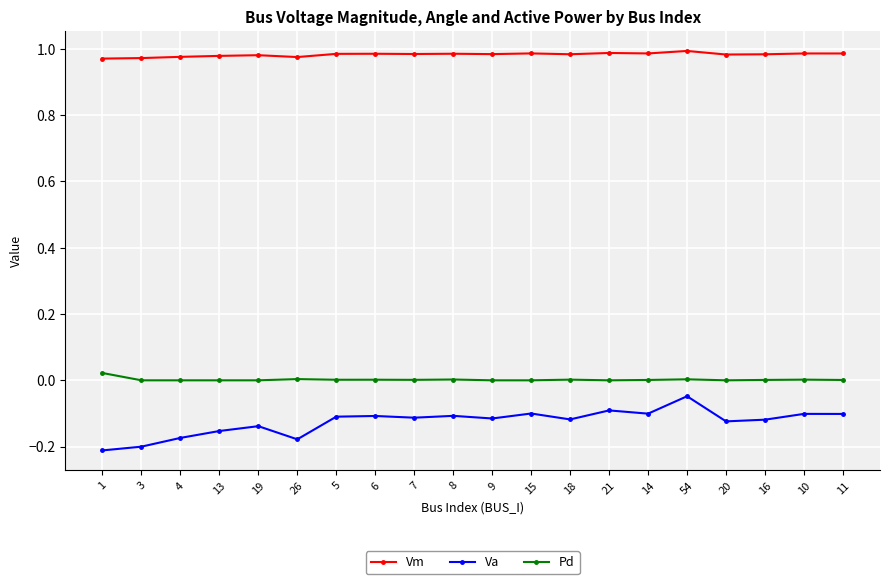

True or false: Pd and Vm cross at least once.

False